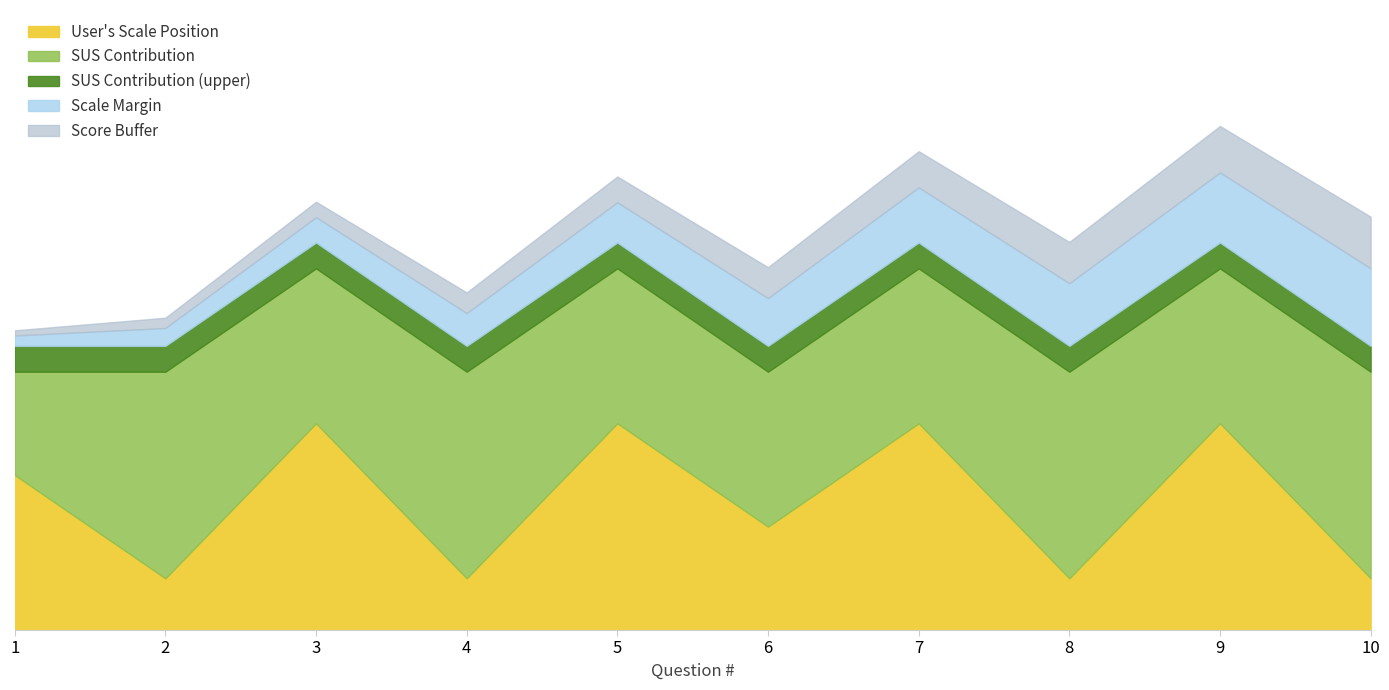

At which category does User's Scale Position reach its first local valley?

2